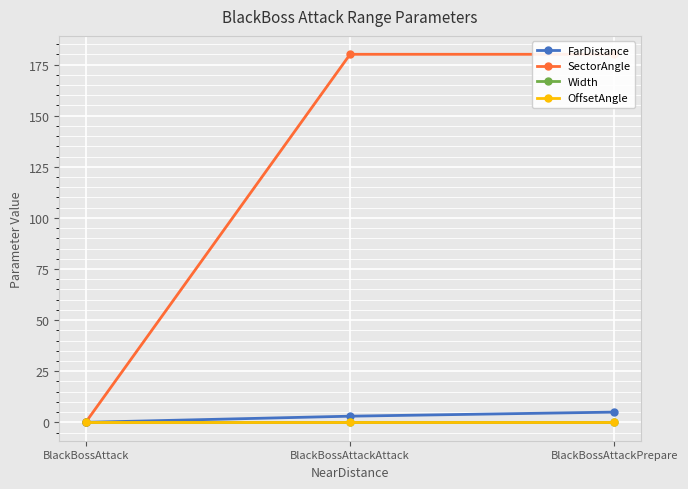

Reading left to right, extract all data points from this chart.

FarDistance: BlackBossAttack=0	BlackBossAttackAttack=3	BlackBossAttackPrepare=5
SectorAngle: BlackBossAttack=0	BlackBossAttackAttack=180	BlackBossAttackPrepare=180
Width: BlackBossAttack=0	BlackBossAttackAttack=0	BlackBossAttackPrepare=0
OffsetAngle: BlackBossAttack=0	BlackBossAttackAttack=0	BlackBossAttackPrepare=0